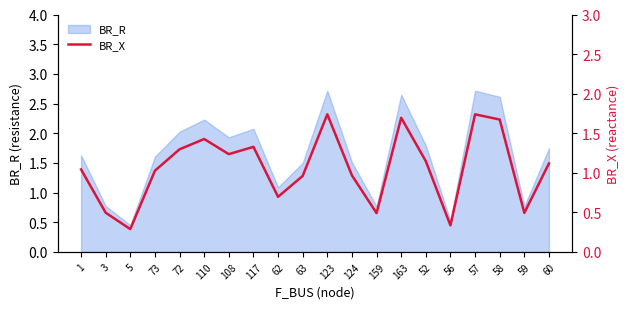

The value of BR_R at 56 is 0.5. True or false?

True